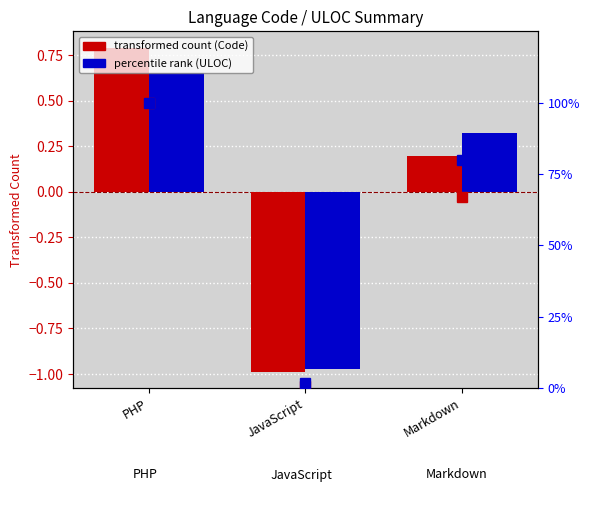

What is the difference between the maximum and minimum values in the Code (transformed) series?

1.8